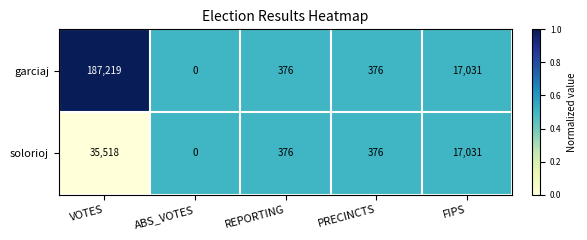

What is the greatest value displayed?

187219